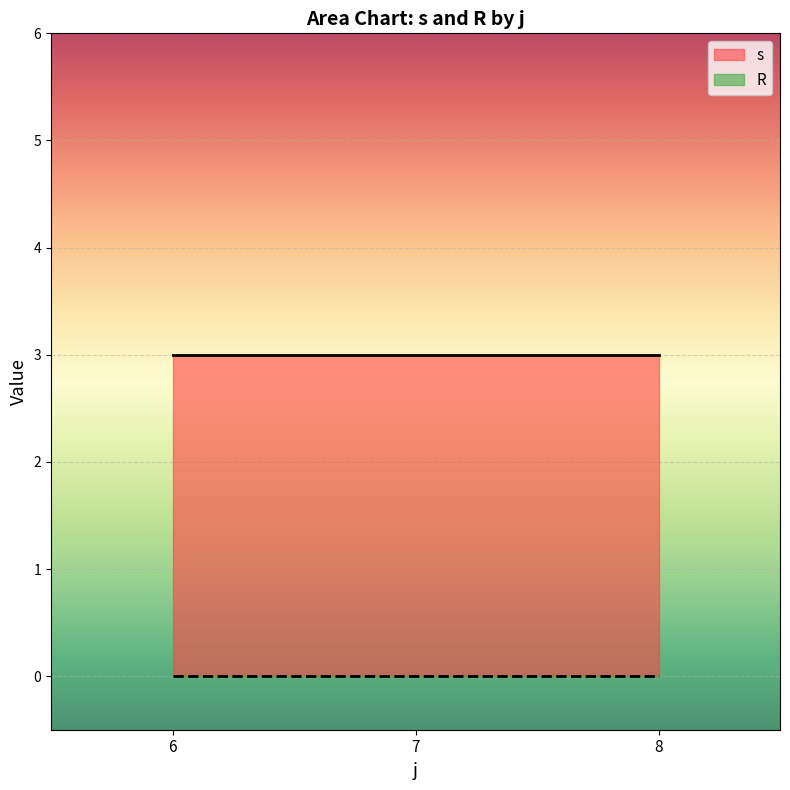

True or false: s and R intersect in this chart.

False